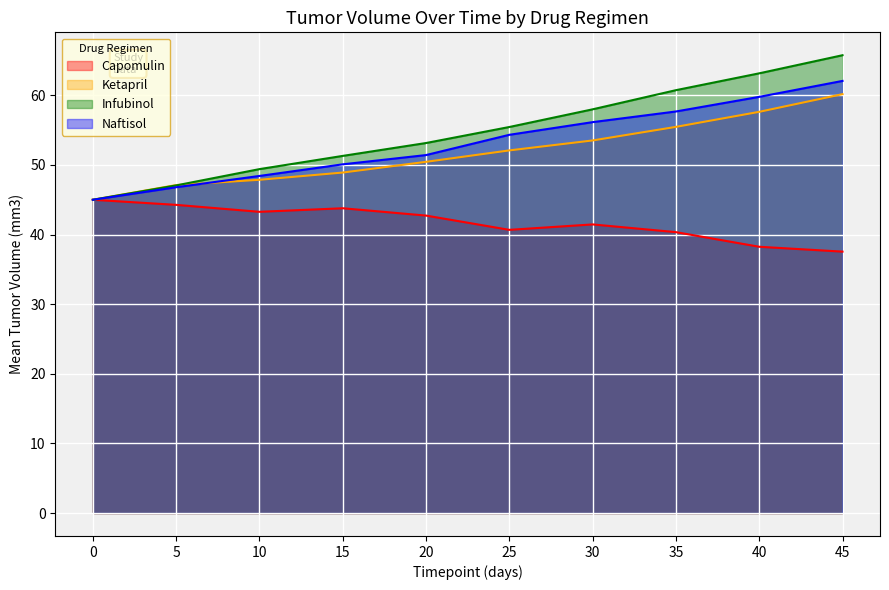

How many lines are shown in the chart?

4